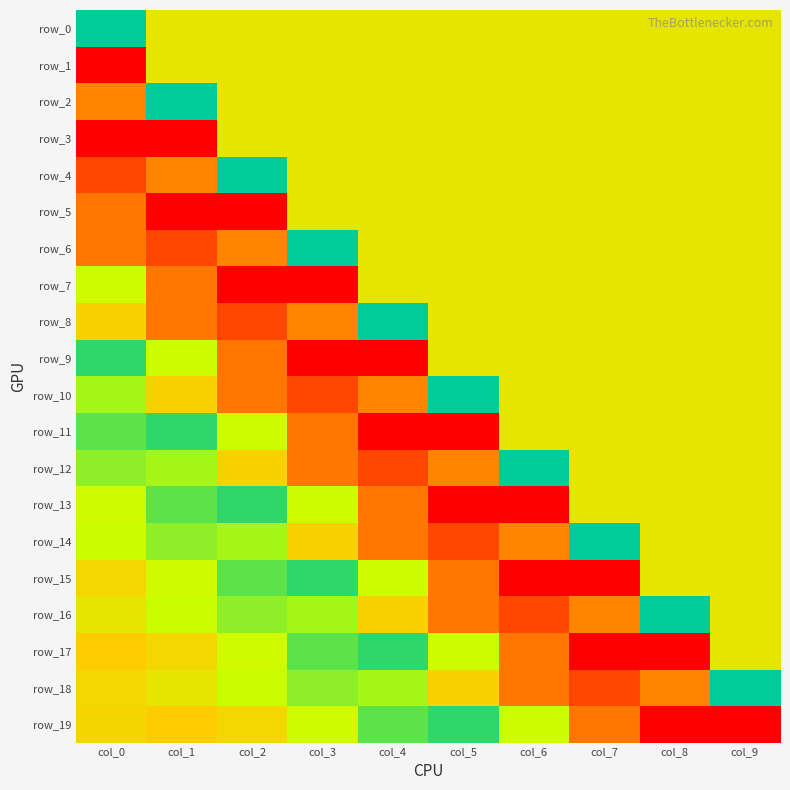

What is the smallest value displayed?

-0.7